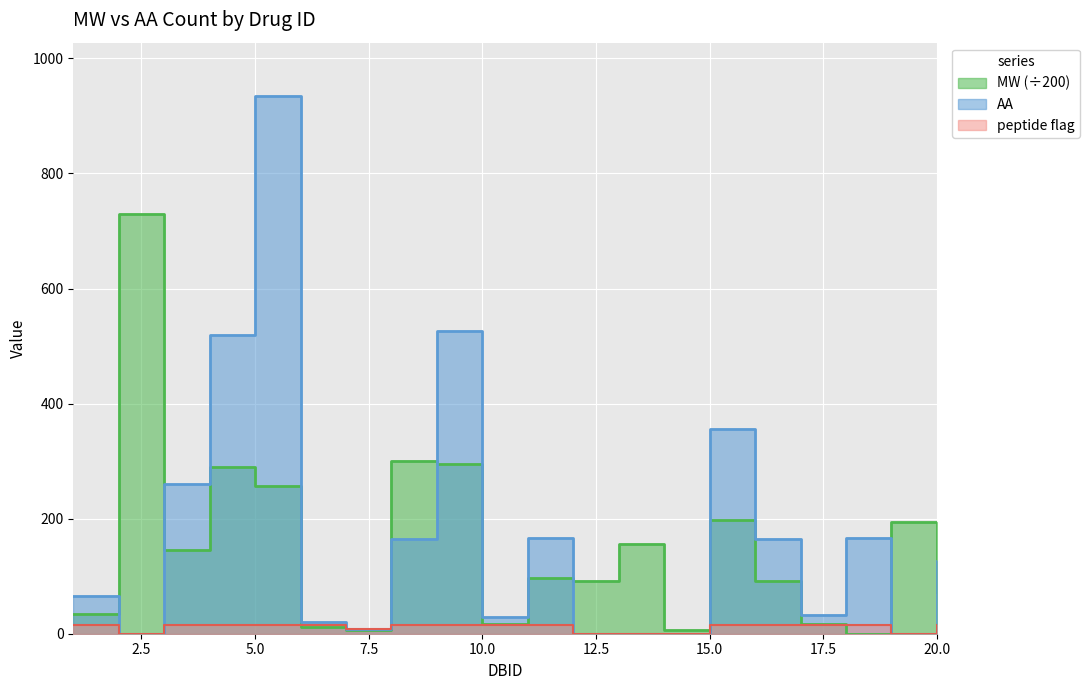

At which label is AA closest to 467?

4